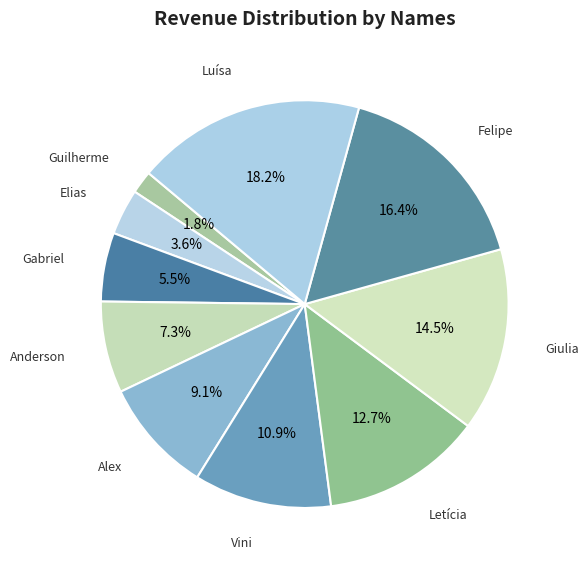

How many slices are in this pie chart?

10